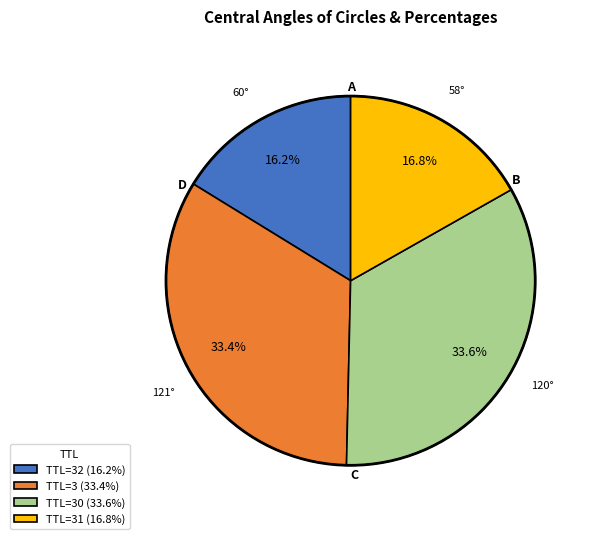

Approximately how many times larger is the value at TTL=32 (16.2%) compared to TTL=30 (33.6%)?

0.5